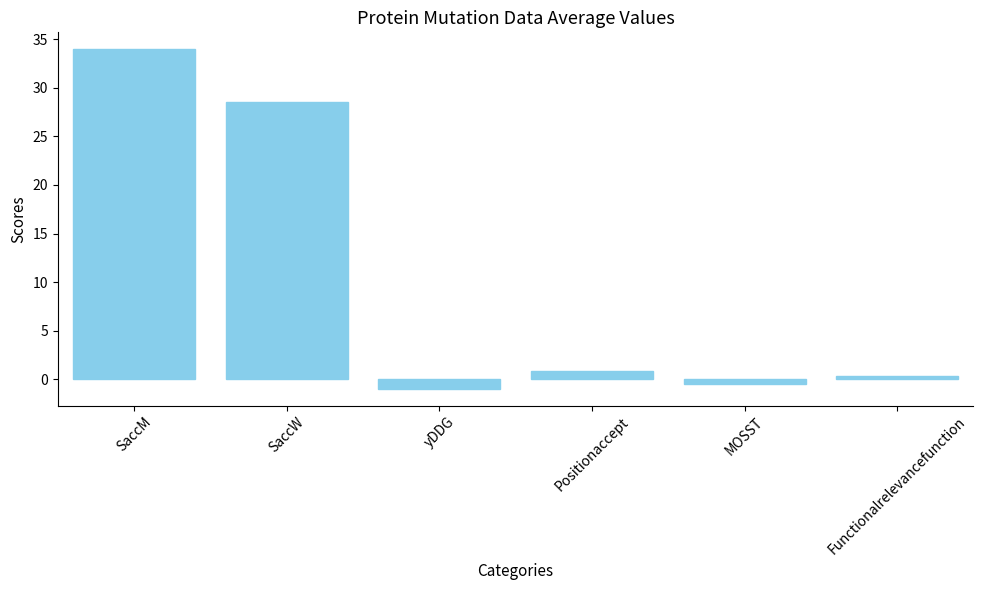

How many data points are above 0?

4